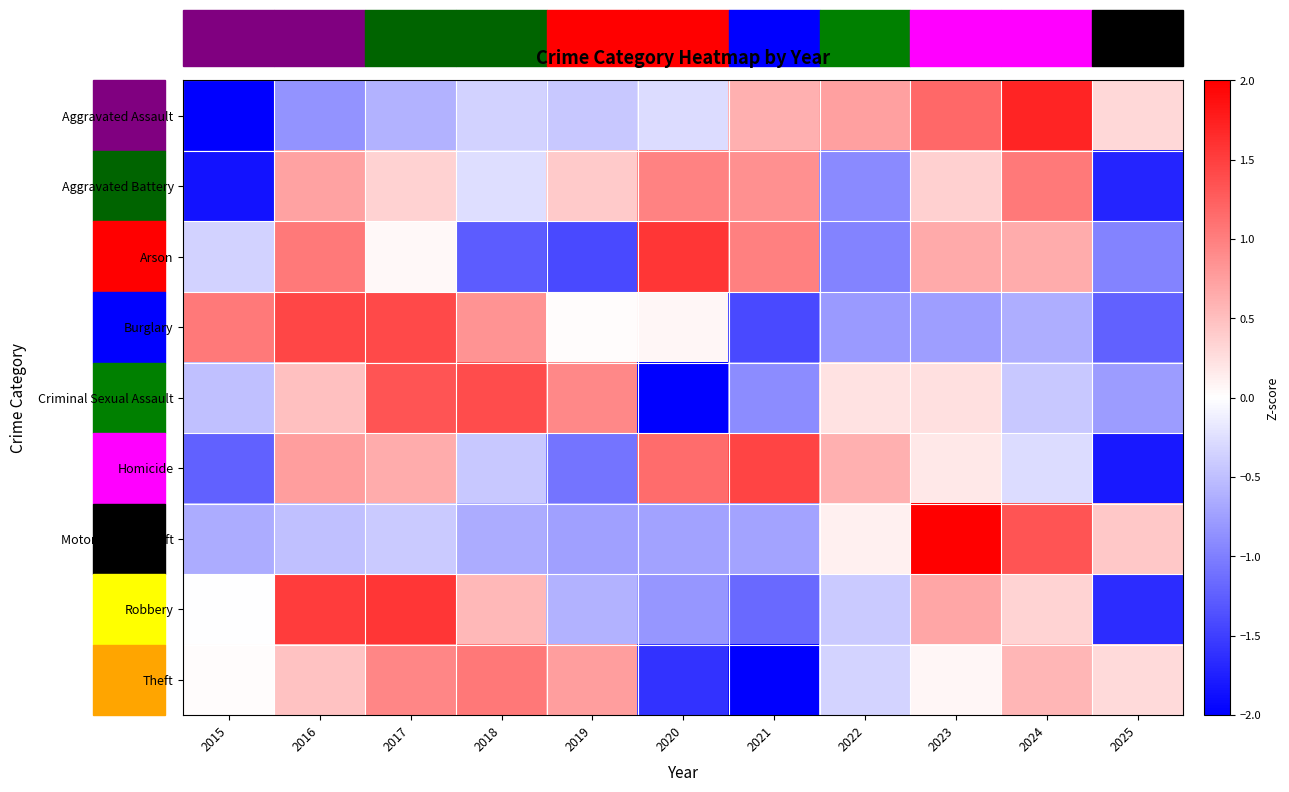

Which has a higher value, 2020 or 2024?

2024